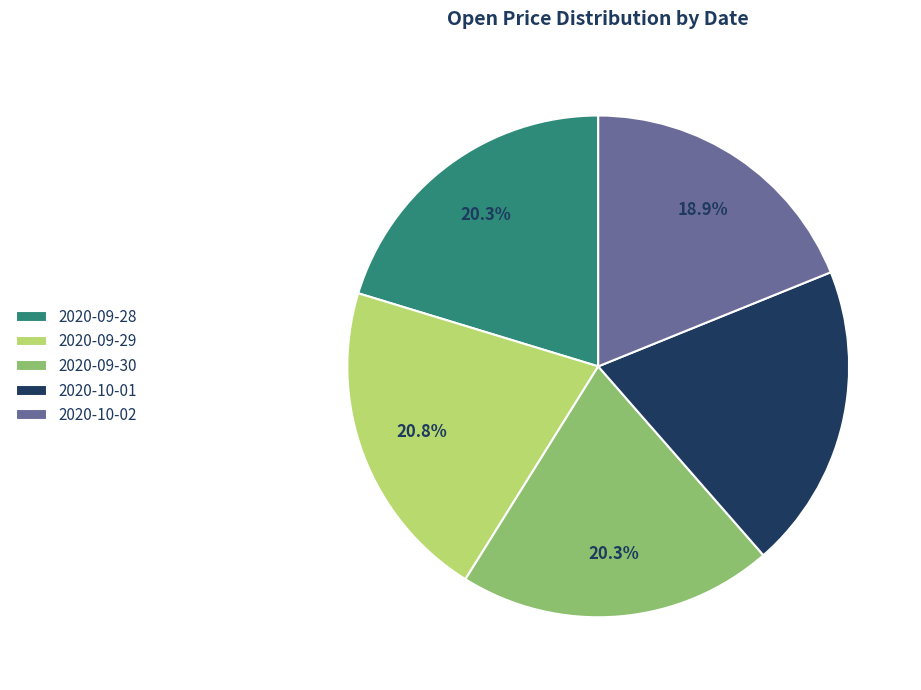

What is the largest slice in the pie chart?

2020-09-29